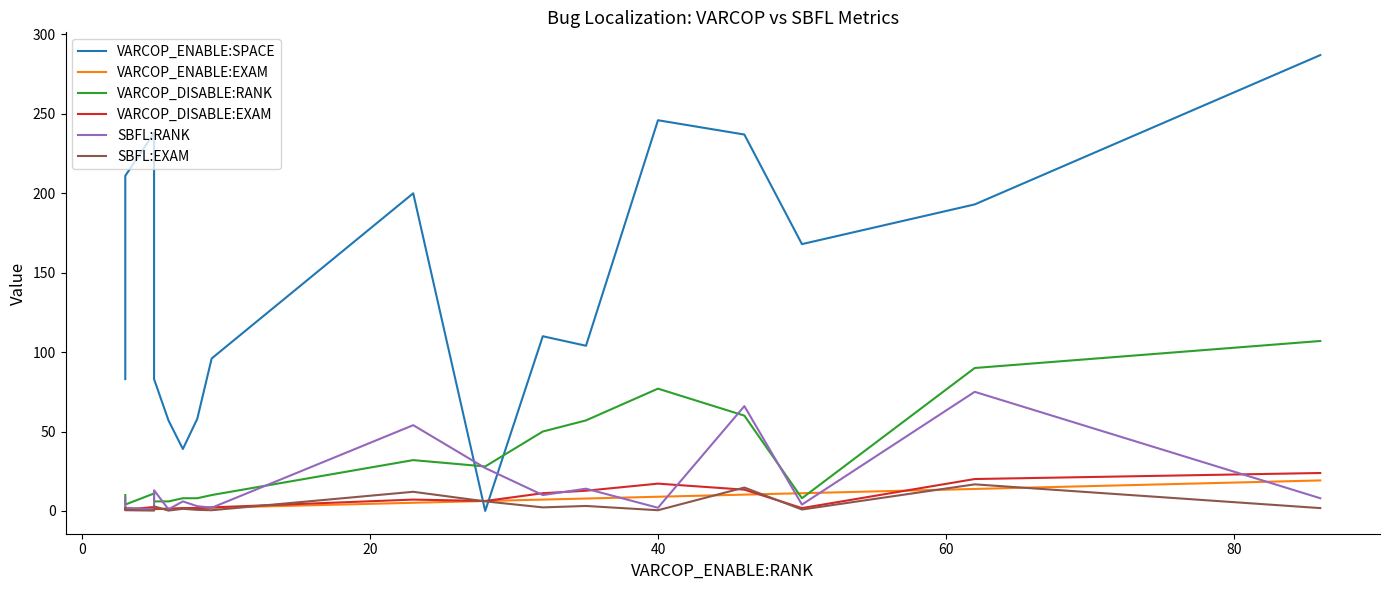

True or false: VARCOP_DISABLE:RANK has more than 2 interior local peaks.

True